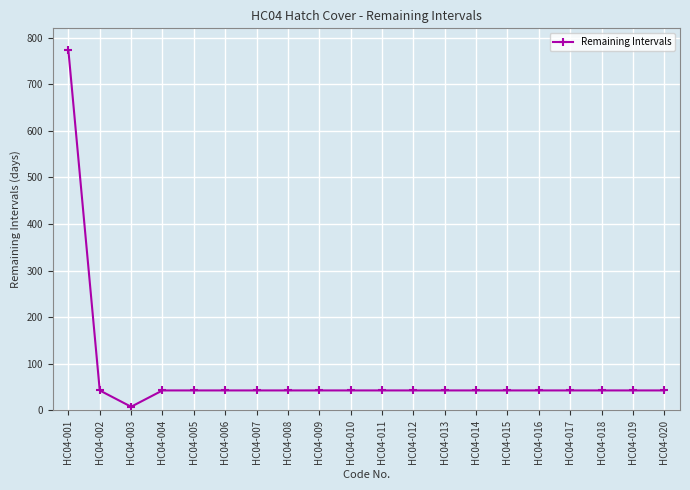

The value at HC04-001 is 773. True or false?

True